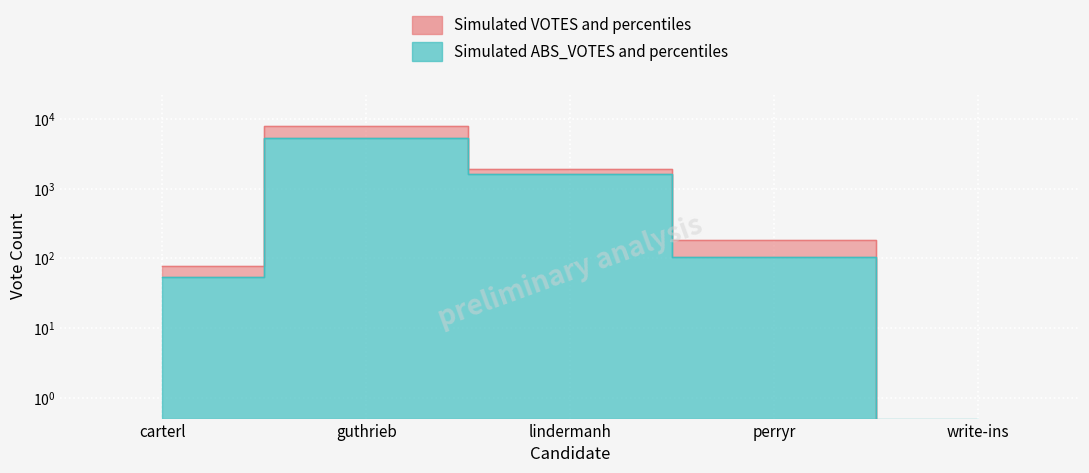

True or false: ABS_VOTES and VOTES intersect in this chart.

False